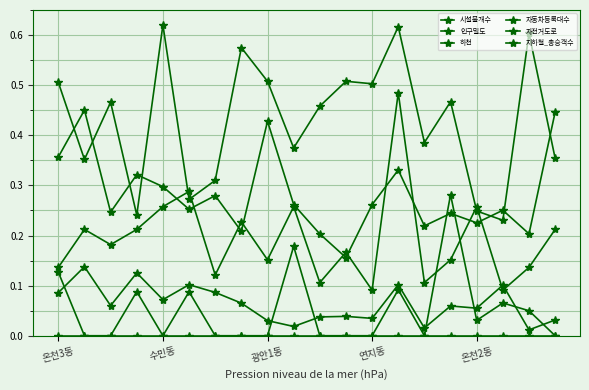

How many distinct data groups are displayed?

6